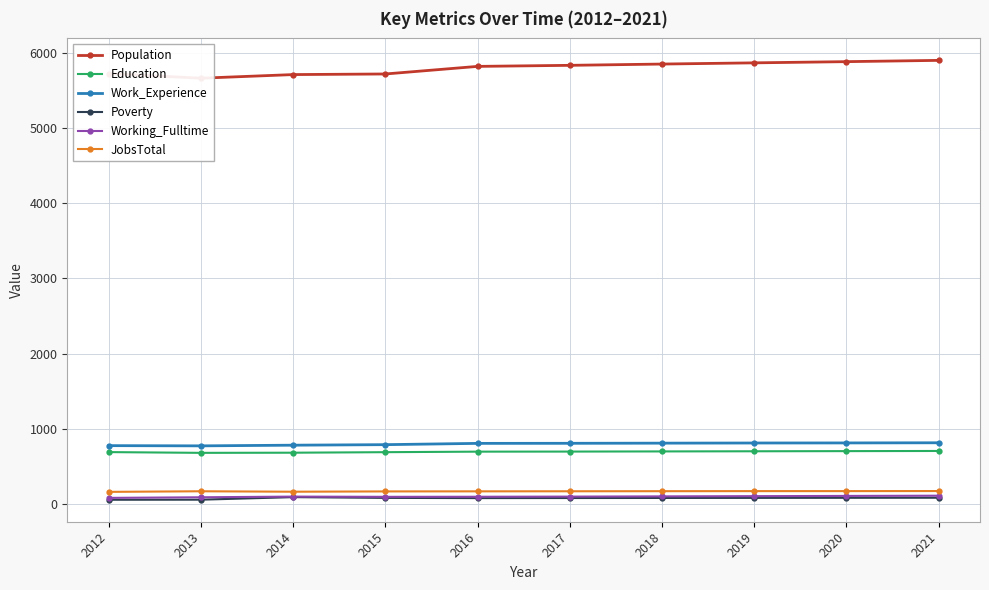

Rank the series at 2020 from lowest to highest value.

Poverty, Working_Fulltime, JobsTotal, Education, Work_Experience, Population